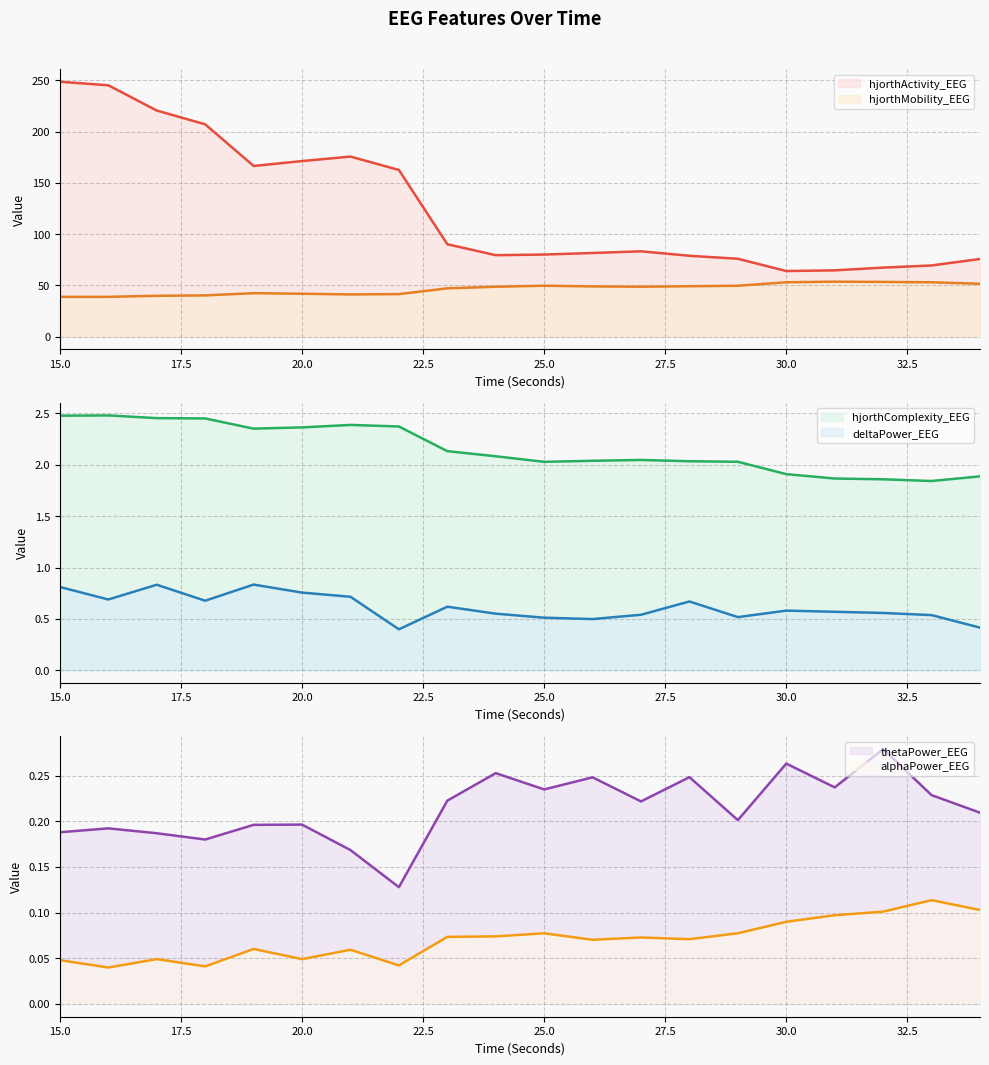

Is it true that hjorthMobility_EEG equals 77.3 at 32?

False